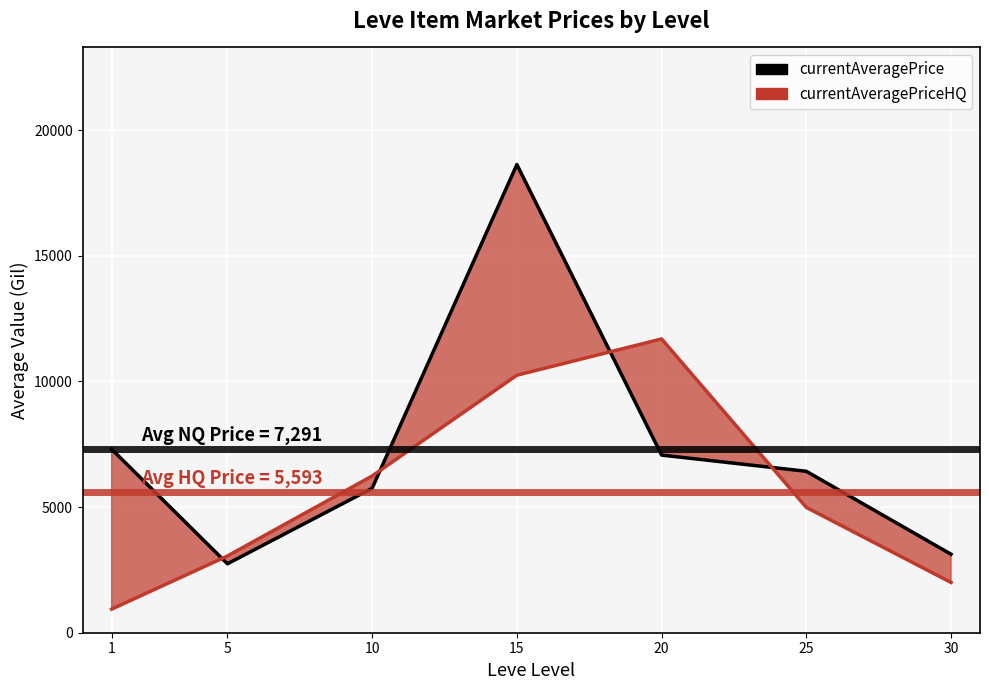

Rank the series at 1 from lowest to highest value.

currentAveragePriceHQ line, currentAveragePrice